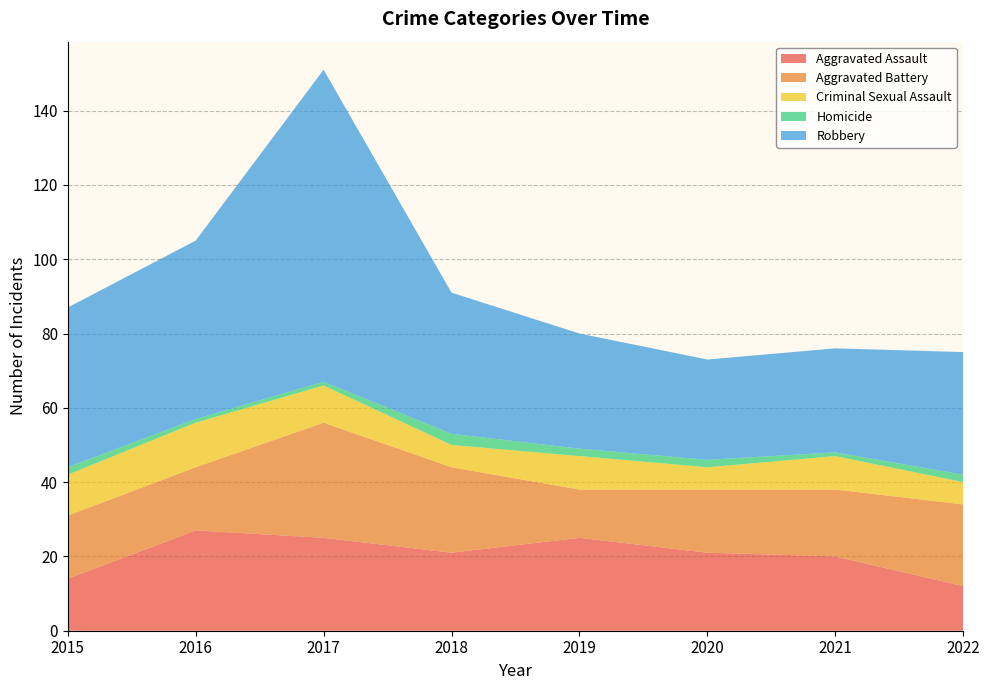

Reading left to right, transcribe all the data shown in this chart.

Aggravated Assault: 14	27	25	21	25	21	20	12
Aggravated Battery: 17	17	31	23	13	17	18	22
Criminal Sexual Assault: 11	12	10	6	9	6	9	6
Homicide: 2	1	1	3	2	2	1	2
Robbery: 43	48	84	38	31	27	28	33